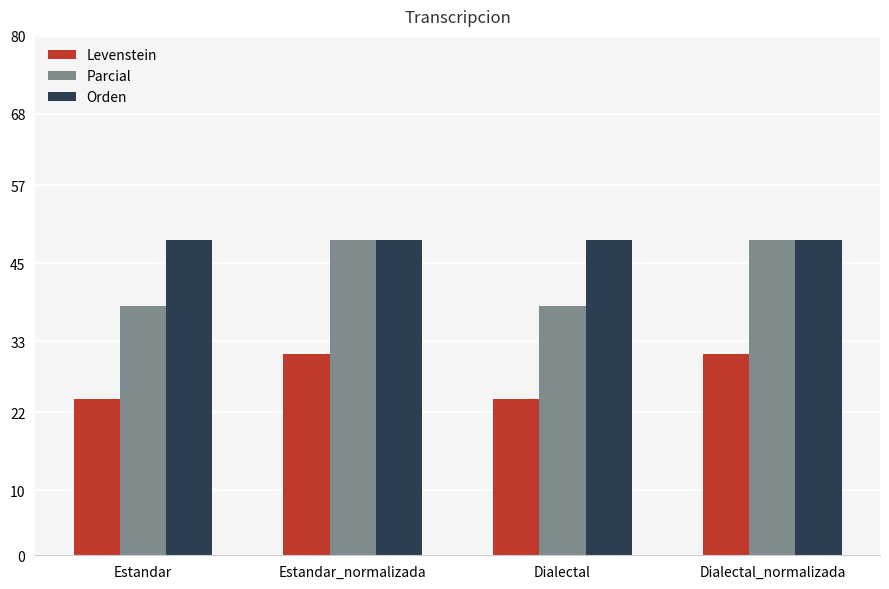

The Parcial series shows 23.4 at Estandar. True or false?

False